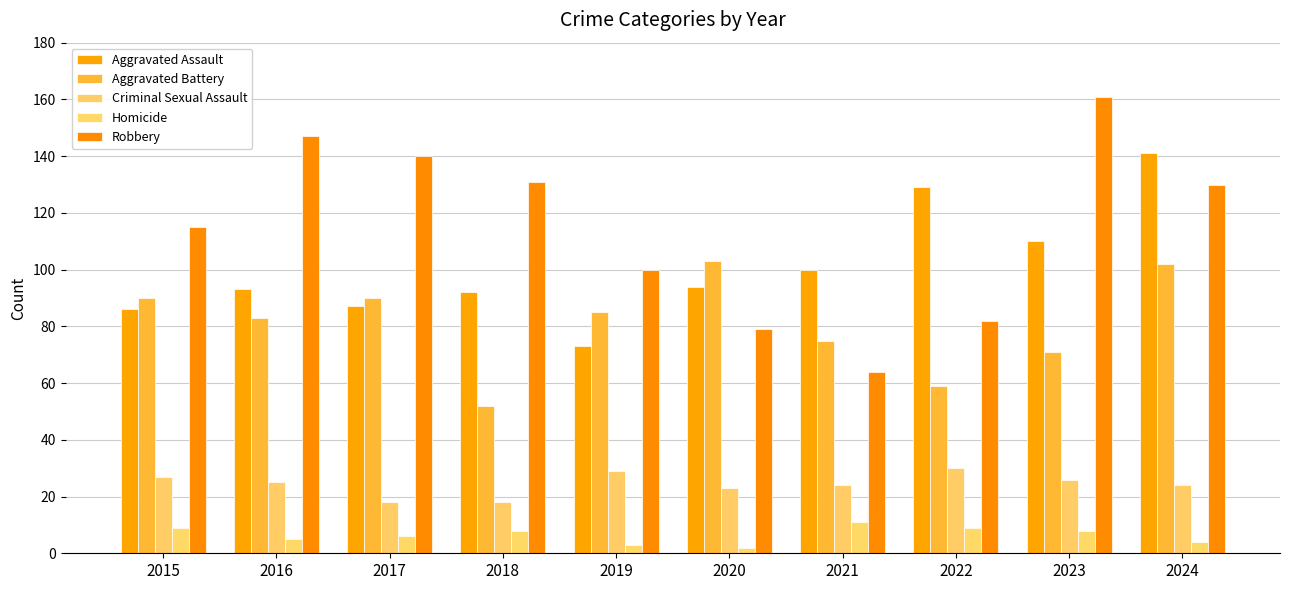

Is the value of Homicide at 2020 greater than the value of Aggravated Assault at 2022?

No